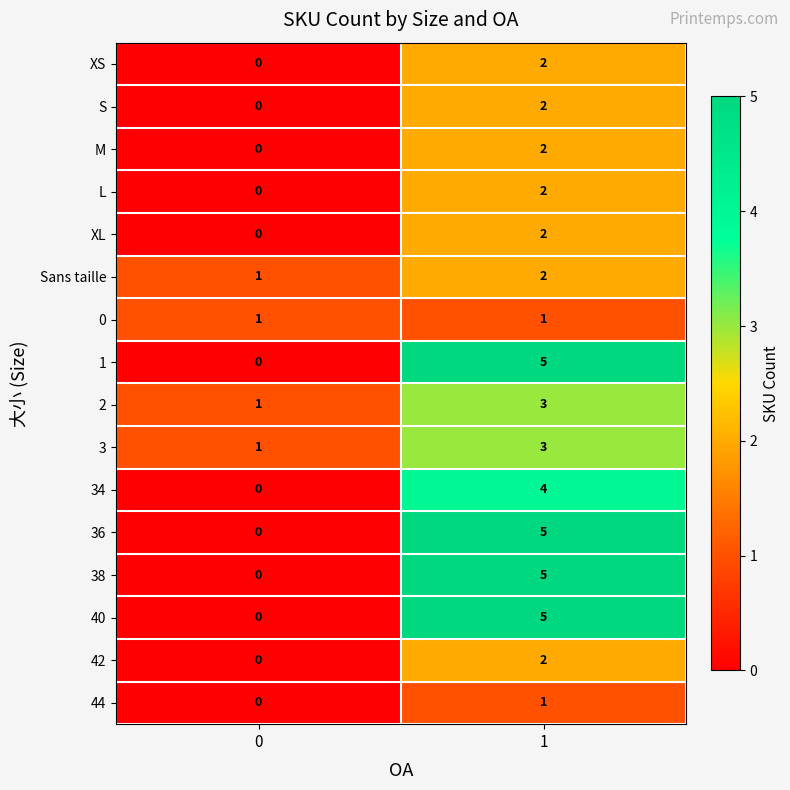

Is it true that 3 equals 3 at 1?

True